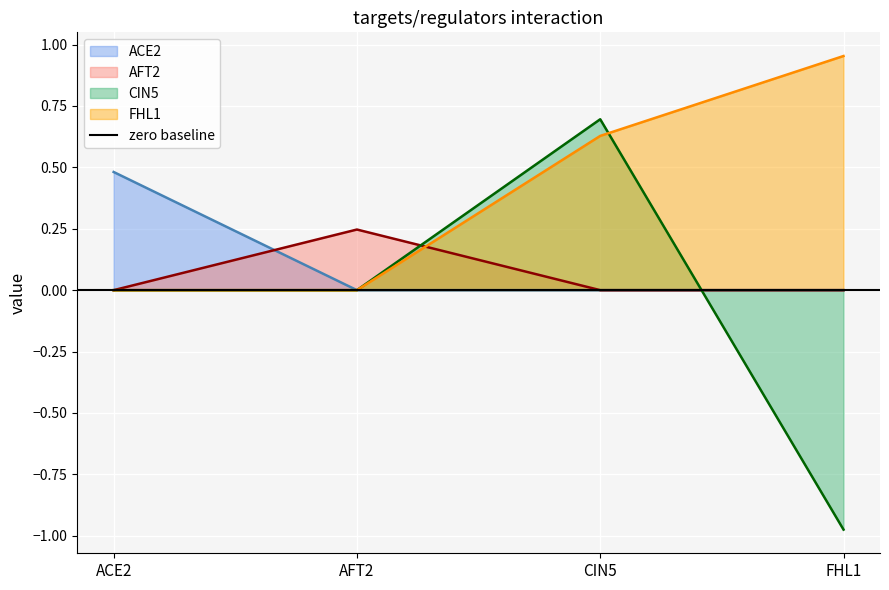

How many intersections are there between AFT2 and ACE2?

1